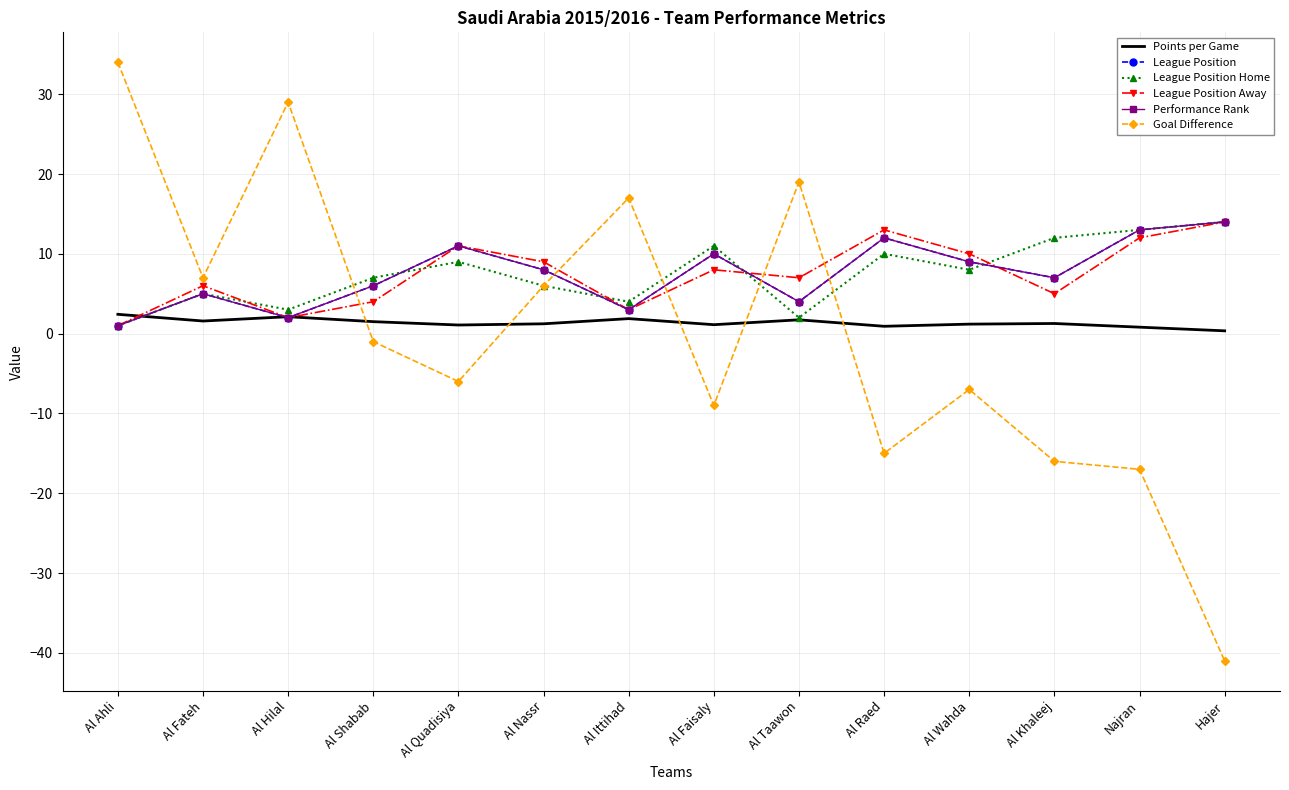

At how many categories does at least one series exceed 16?

4